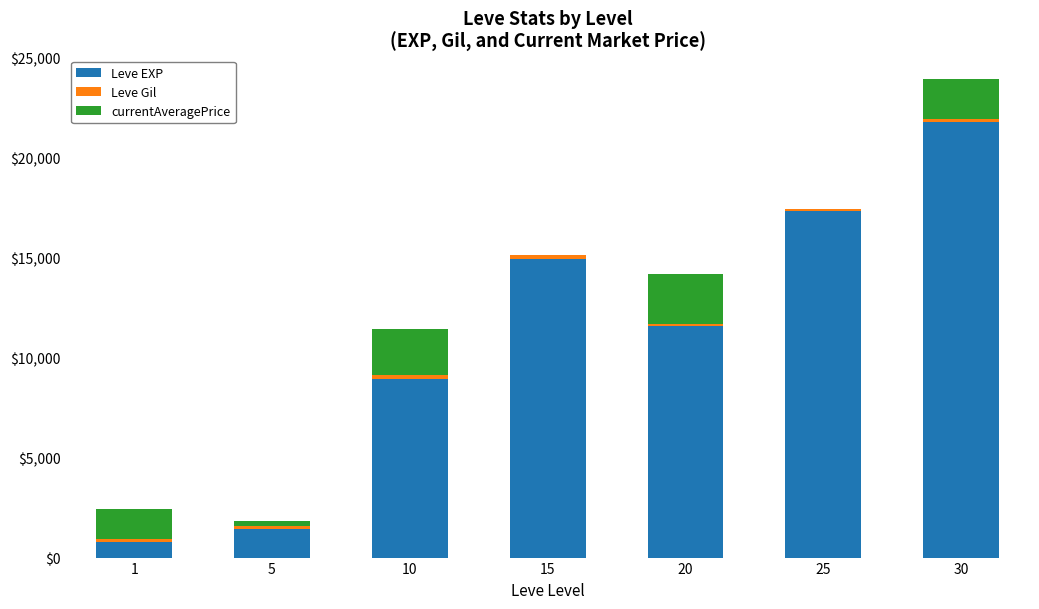

What is the sum of all Leve EXP values?

76680.0